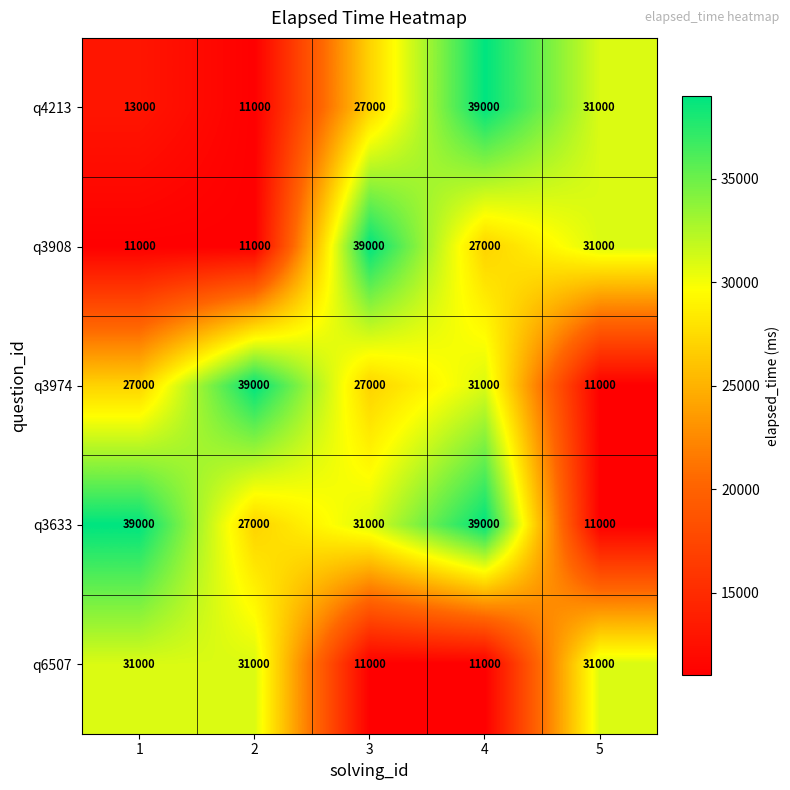

Reading right to left, transcribe all the data shown in this chart.

q4213: 31000	39000	27000	11000	13000
q3908: 31000	27000	39000	11000	11000
q3974: 11000	31000	27000	39000	27000
q3633: 11000	39000	31000	27000	39000
q6507: 31000	11000	11000	31000	31000